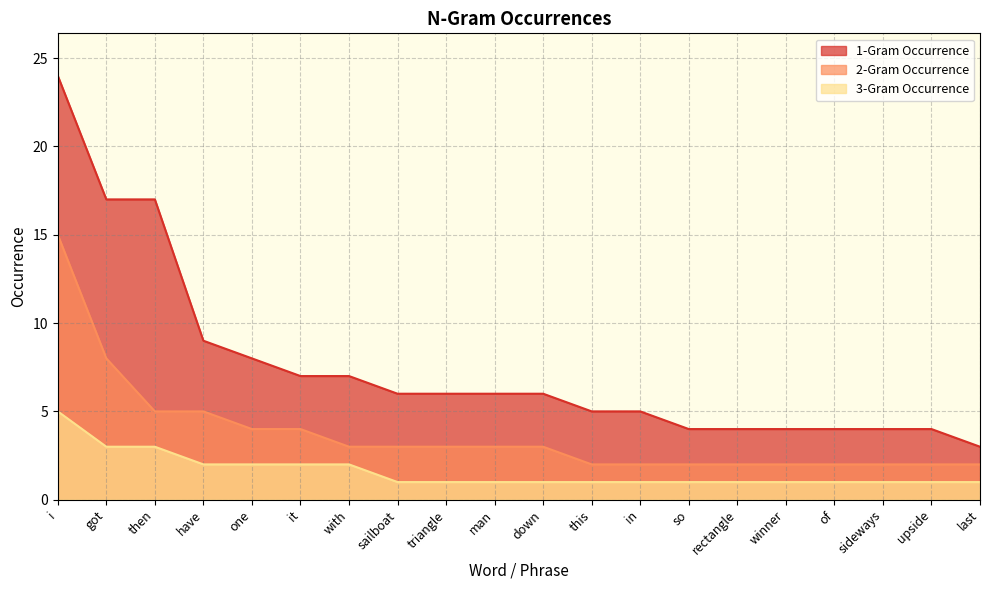

Rank the series by their maximum value, from lowest to highest.

3-Gram Occurrence, 2-Gram Occurrence, 1-Gram Occurrence